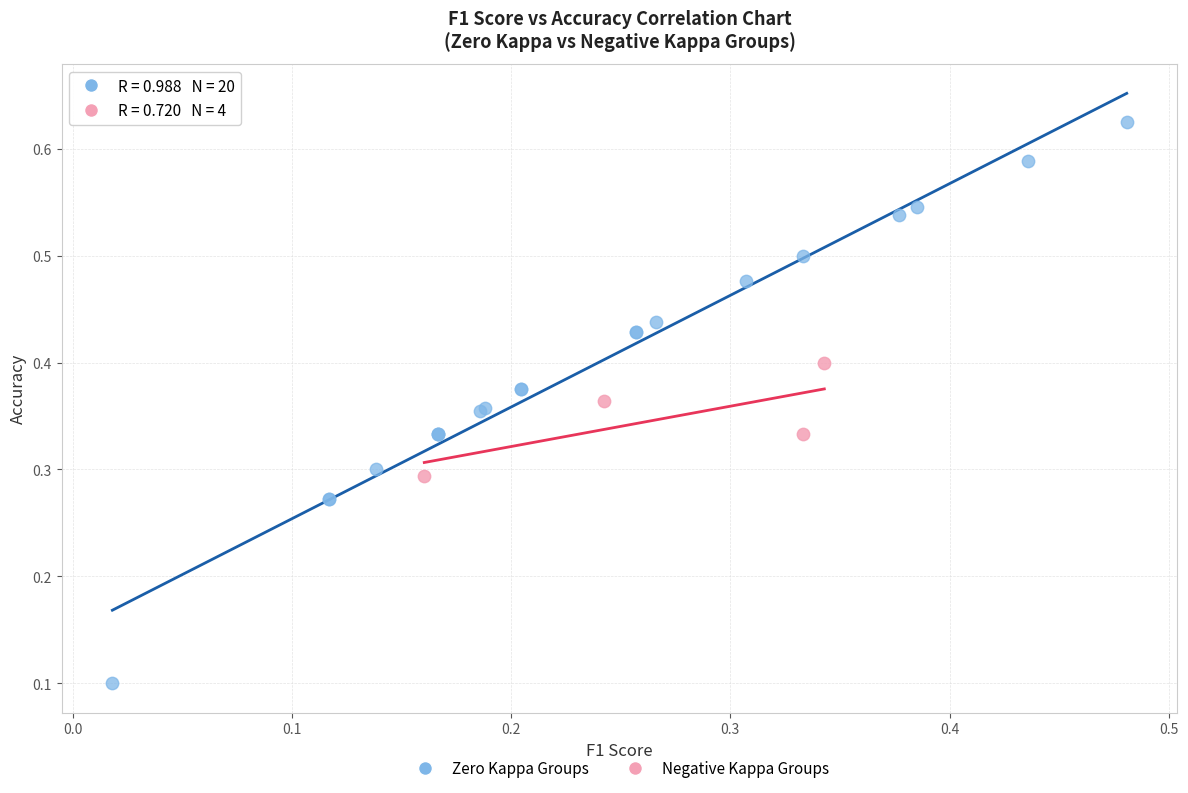

Which series has the largest Y range (max minus min)?

Zero Kappa Groups